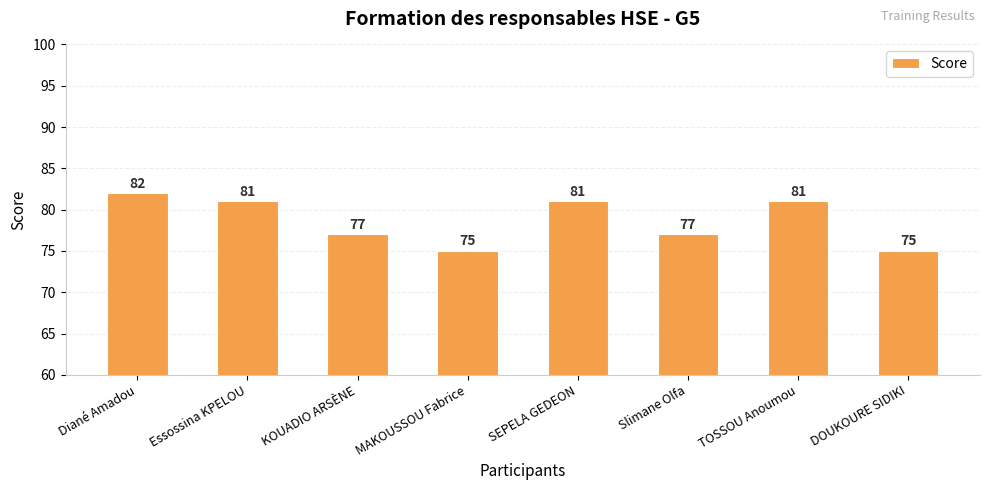

What is the maximum value shown in the chart?

82